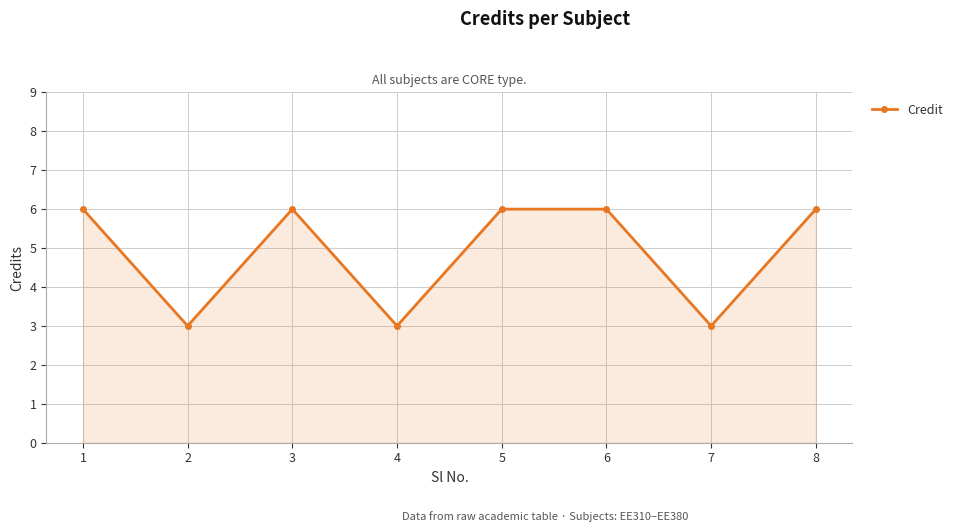

What is the value of the 1st point from the left?

6